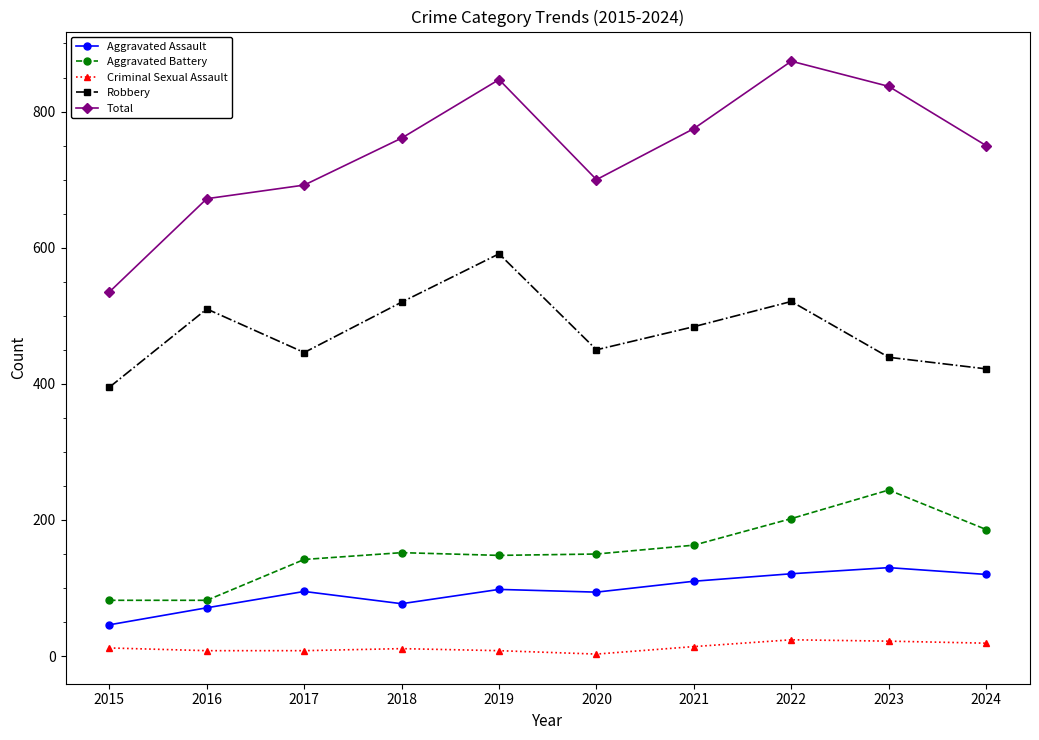

Where is the first local minimum for Robbery?

2017